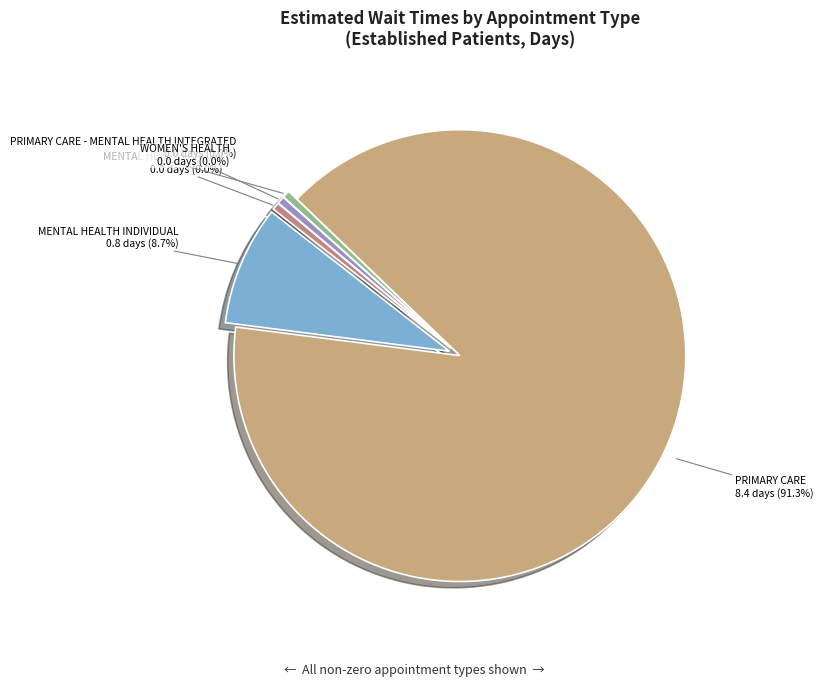

To the nearest percent, what is the difference between the largest and smallest slice percentages?

91%